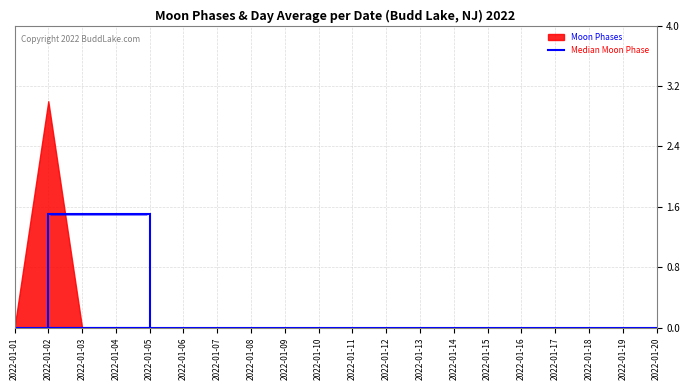

Reading left to right, transcribe all the data shown in this chart.

2022-01-01=0	2022-01-02=3	2022-01-03=0	2022-01-04=0	2022-01-05=0	2022-01-06=0	2022-01-07=0	2022-01-08=0	2022-01-09=0	2022-01-10=0	2022-01-11=0	2022-01-12=0	2022-01-13=0	2022-01-14=0	2022-01-15=0	2022-01-16=0	2022-01-17=0	2022-01-18=0	2022-01-19=0	2022-01-20=0